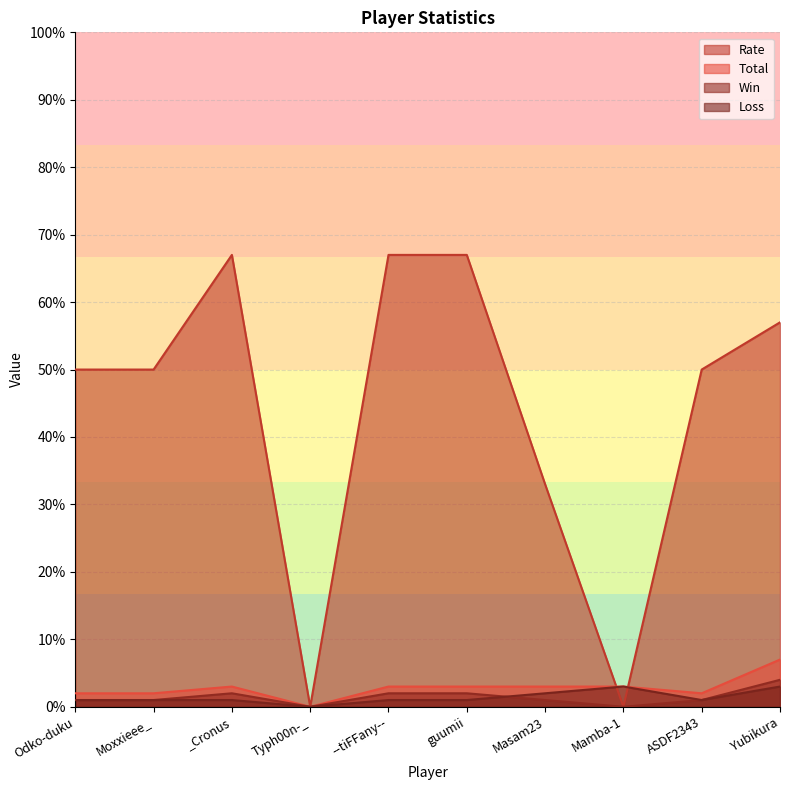

True or false: Win has more than 1 points higher than both neighbors.

False